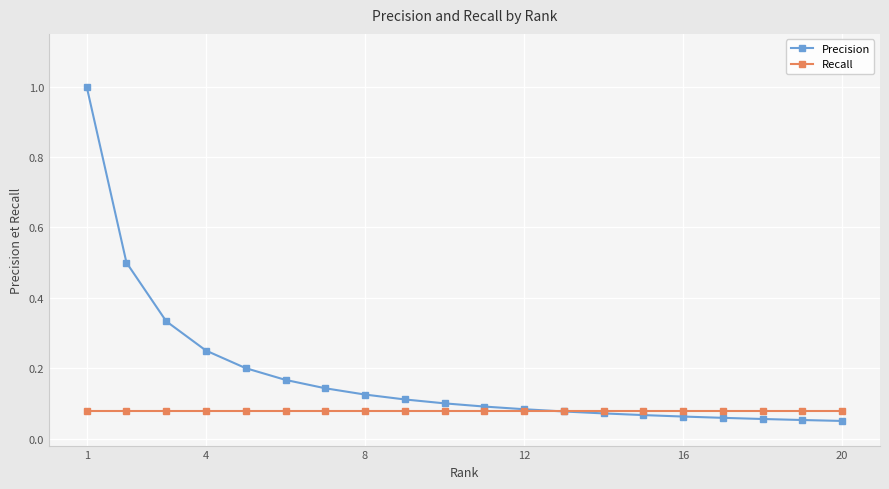

At how many categories does at least one series exceed 0?

20